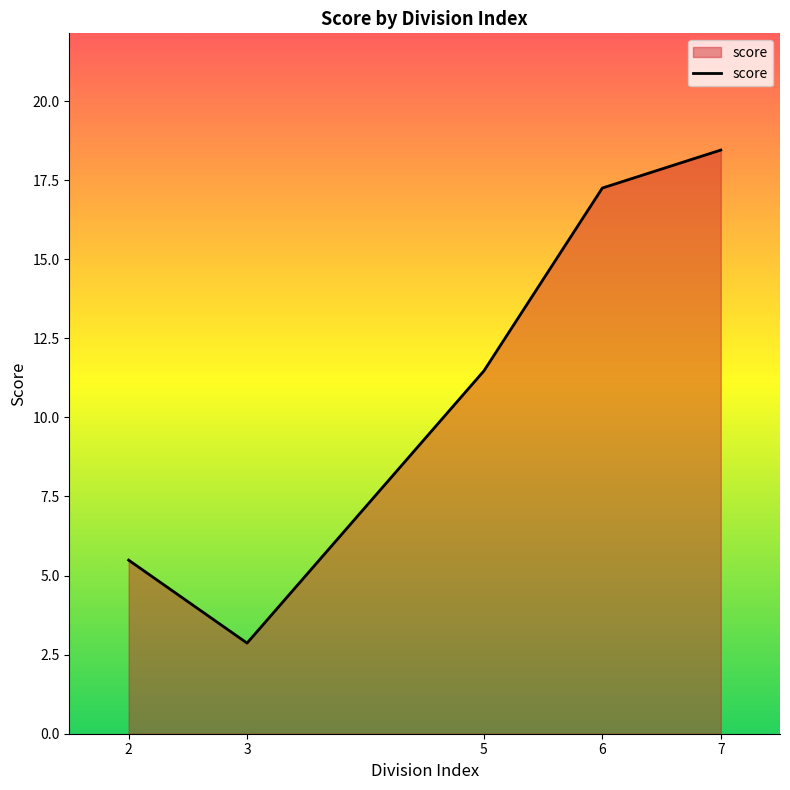

List the labels in order of value, smallest first.

3, 2, 5, 6, 7